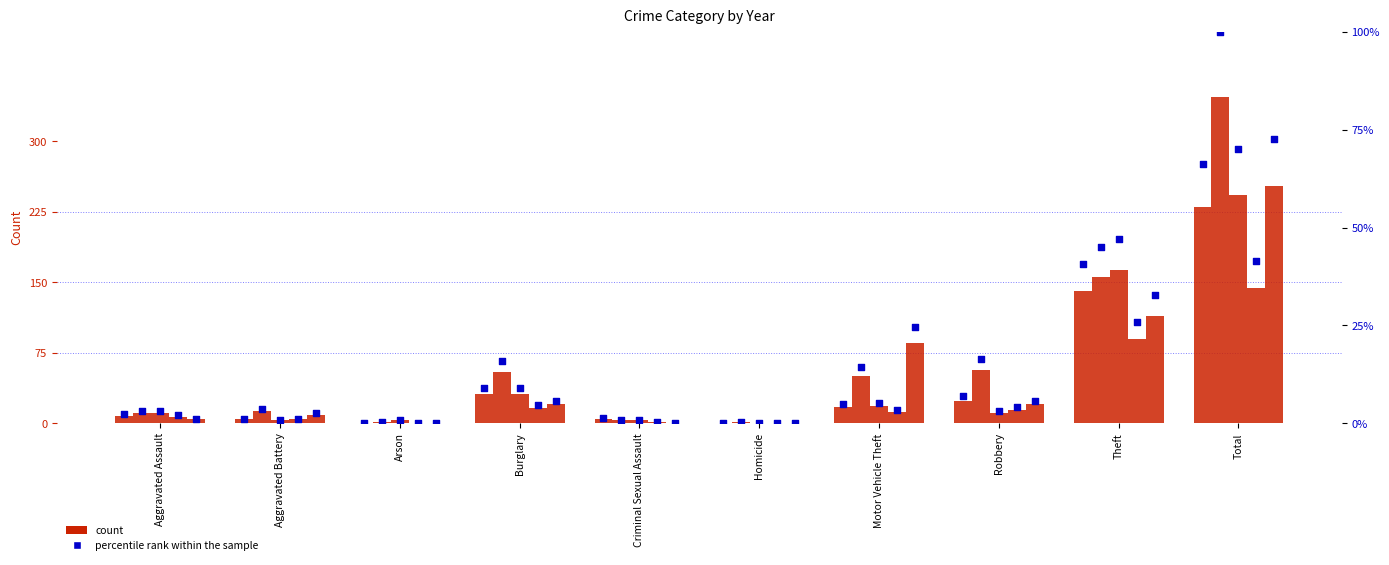

Between Homicide and Burglary, which is larger?

Burglary